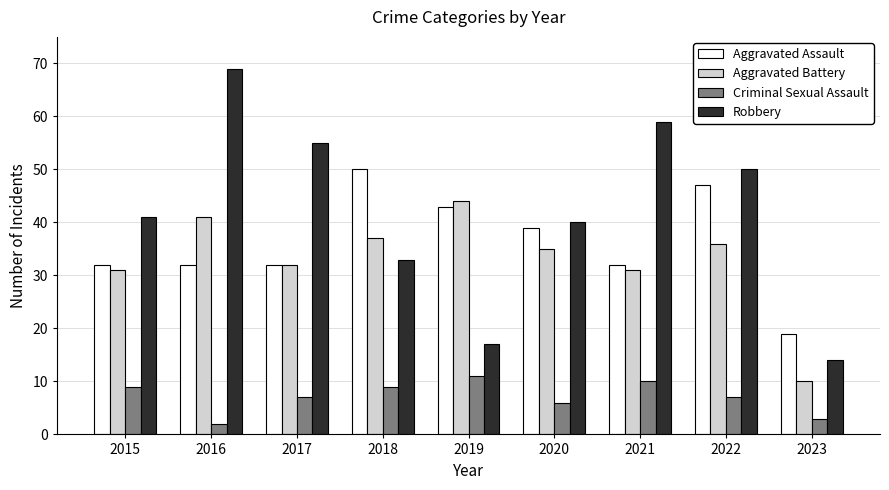

How many data points in Aggravated Battery are less than 35?

4